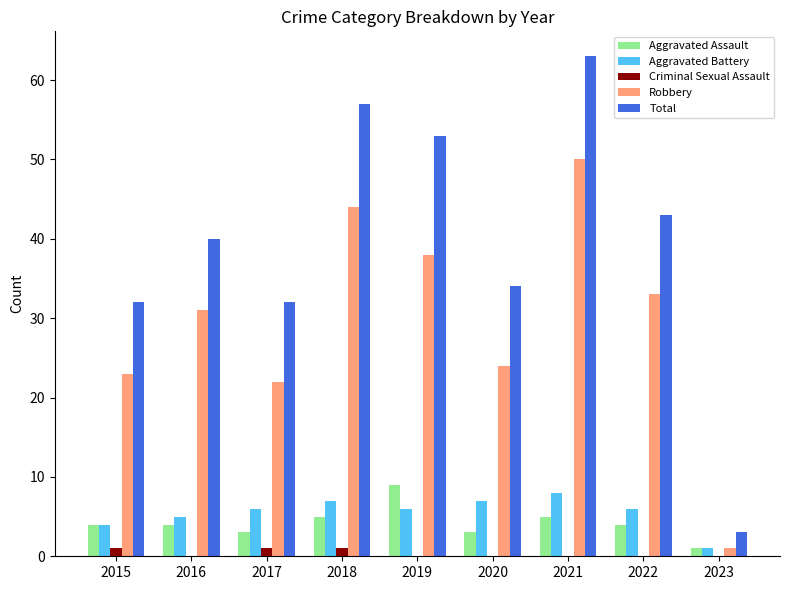

Reading left to right, transcribe all the data shown in this chart.

Aggravated Assault: 2015=4	2016=4	2017=3	2018=5	2019=9	2020=3	2021=5	2022=4	2023=1
Aggravated Battery: 2015=4	2016=5	2017=6	2018=7	2019=6	2020=7	2021=8	2022=6	2023=1
Criminal Sexual Assault: 2015=1	2016=0	2017=1	2018=1	2019=0	2020=0	2021=0	2022=0	2023=0
Robbery: 2015=23	2016=31	2017=22	2018=44	2019=38	2020=24	2021=50	2022=33	2023=1
Total: 2015=32	2016=40	2017=32	2018=57	2019=53	2020=34	2021=63	2022=43	2023=3